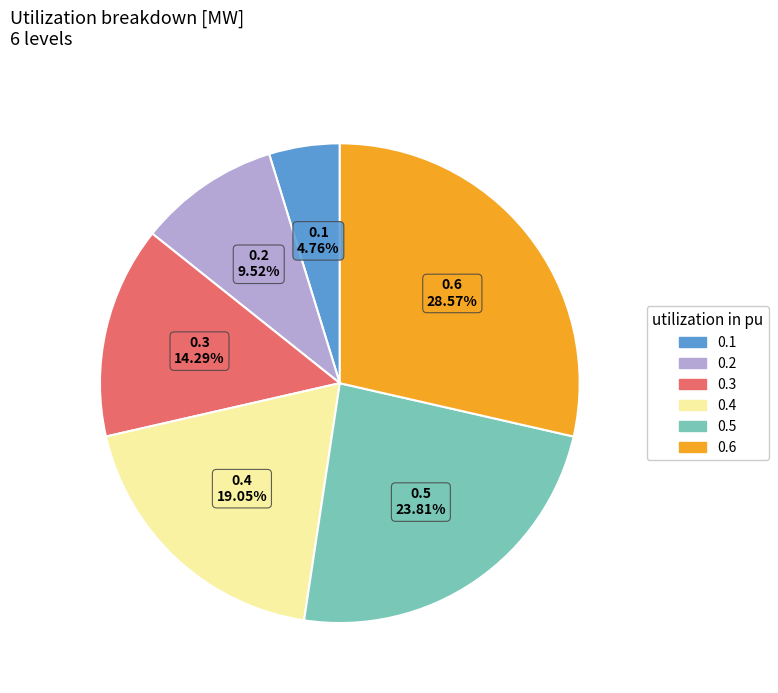

Rank the categories by value from lowest to highest.

0.1, 0.2, 0.3, 0.4, 0.5, 0.6